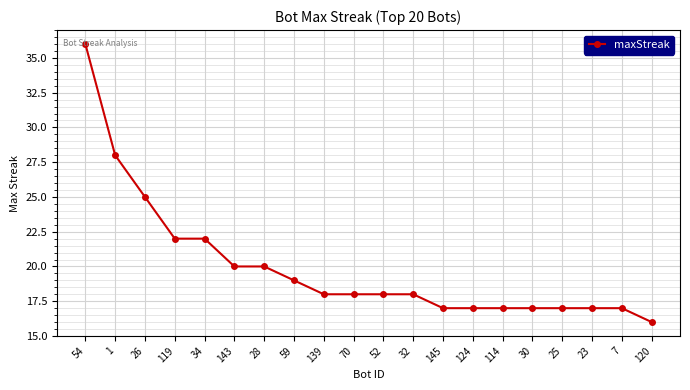

Reading right to left, transcribe all the data shown in this chart.

120=16	7=17	23=17	25=17	30=17	114=17	124=17	145=17	32=18	52=18	70=18	139=18	59=19	28=20	143=20	34=22	119=22	26=25	1=28	54=36